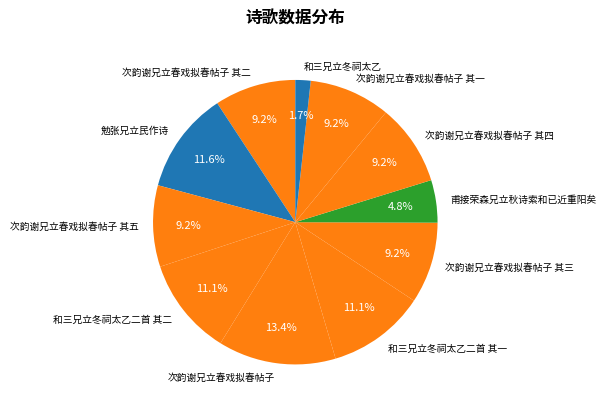

Which category has the biggest portion of the pie?

次韵谢兄立春戏拟春帖子